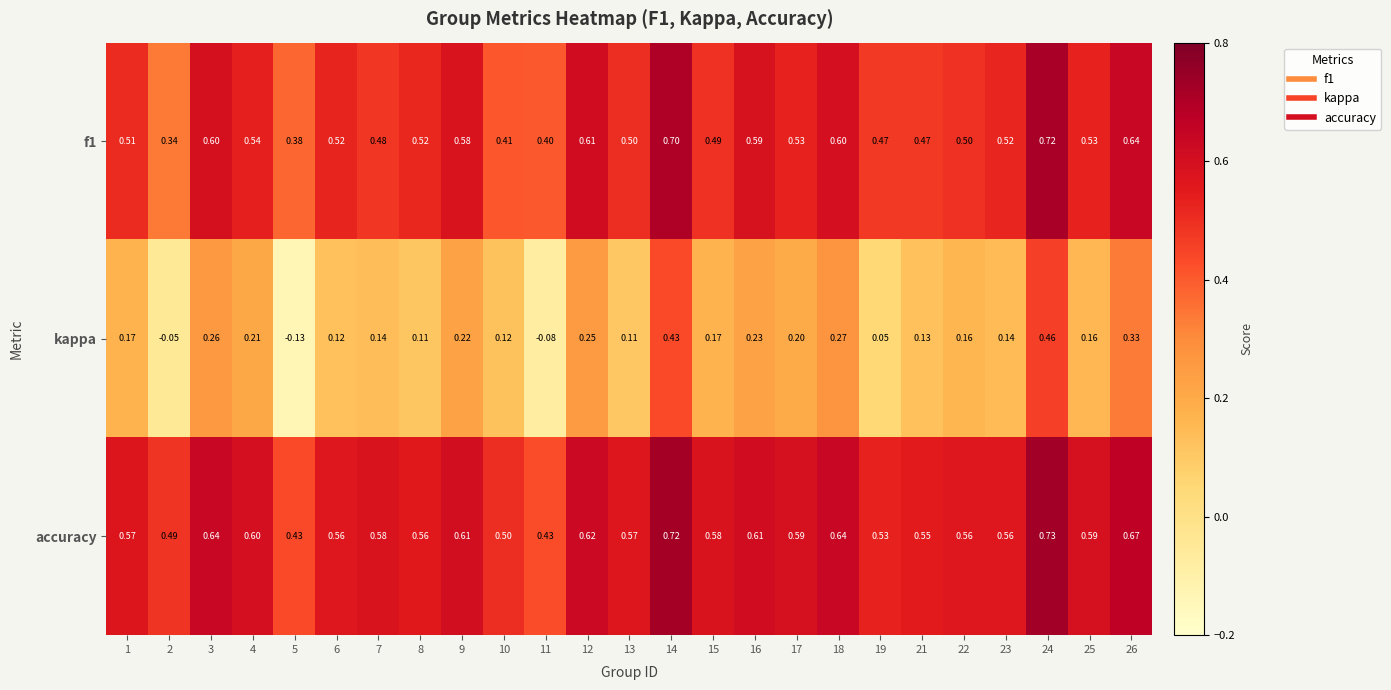

Which series has the largest total across all categories?

accuracy